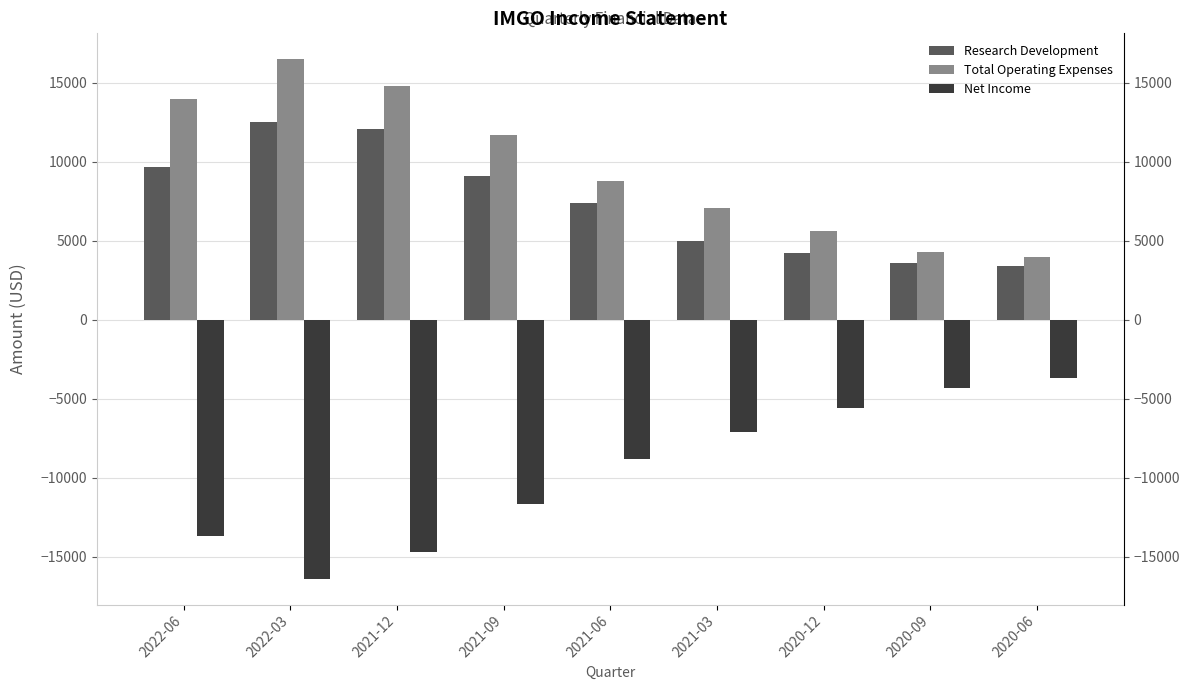

What is the average value of the Total Operating Expenses series?

9644